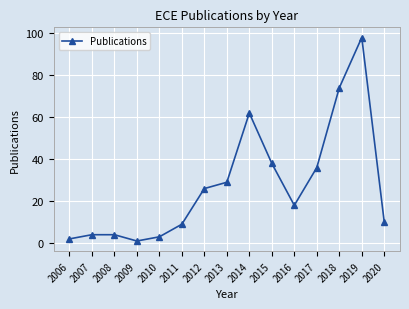

Reading left to right, what are all the values shown in this chart?

2	4	4	1	3	9	26	29	62	38	18	36	74	98	10